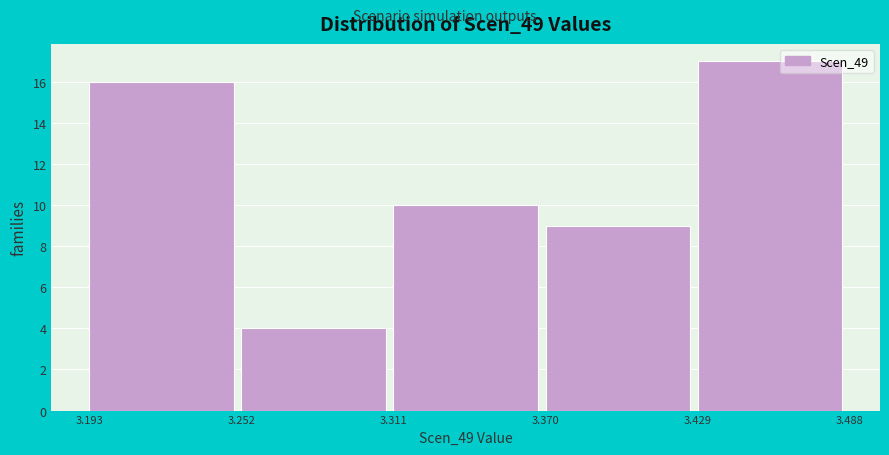

What is the height of the bar covering 3.311 to 3.370 on the x-axis? The values are not printed on the chart, so give them approximately, as read against the axis.

10